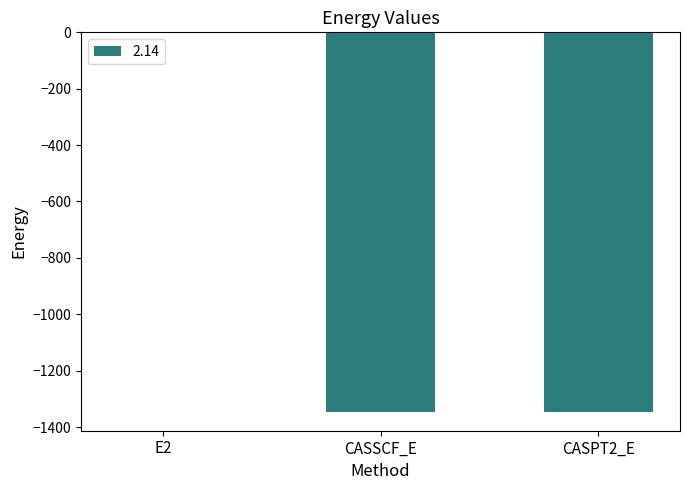

Where is the data nearest to the value -673?

CASSCF_E